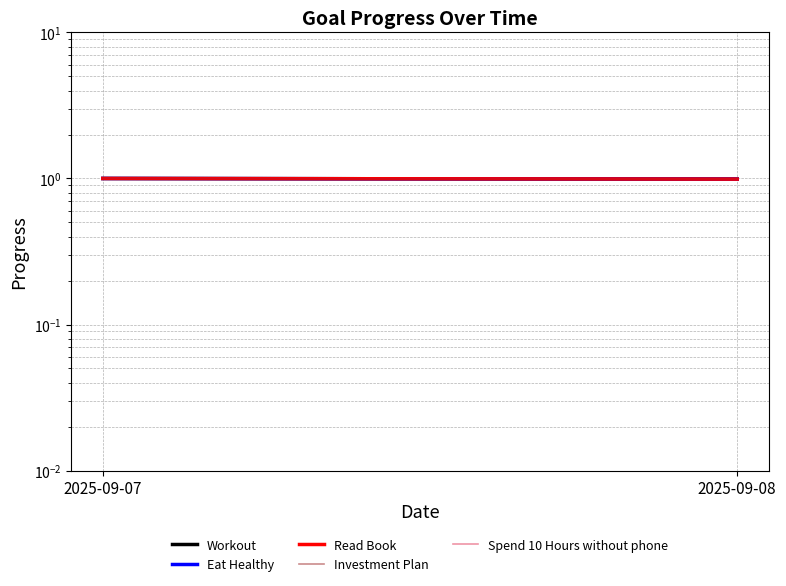

Reading left to right, extract all data points from this chart.

Workout: 2025-09-07=1.0	2025-09-08=1.0
Eat Healthy: 2025-09-07=1.0	2025-09-08=1.0
Read Book: 2025-09-07=1.0	2025-09-08=1.0
Investment Plan: 2025-09-07=1.0	2025-09-08=1.0
Spend 10 Hours without phone: 2025-09-07=1.0	2025-09-08=1.0